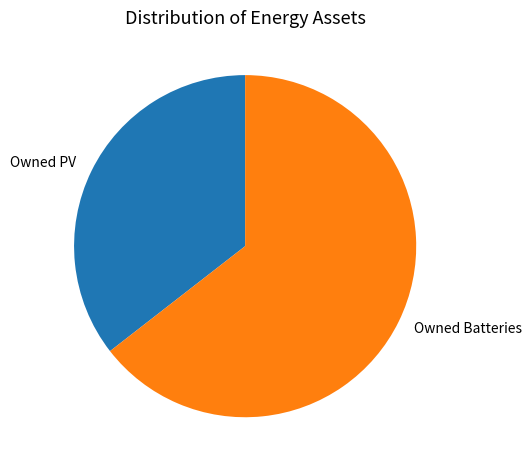

How many segments does this pie chart have?

2